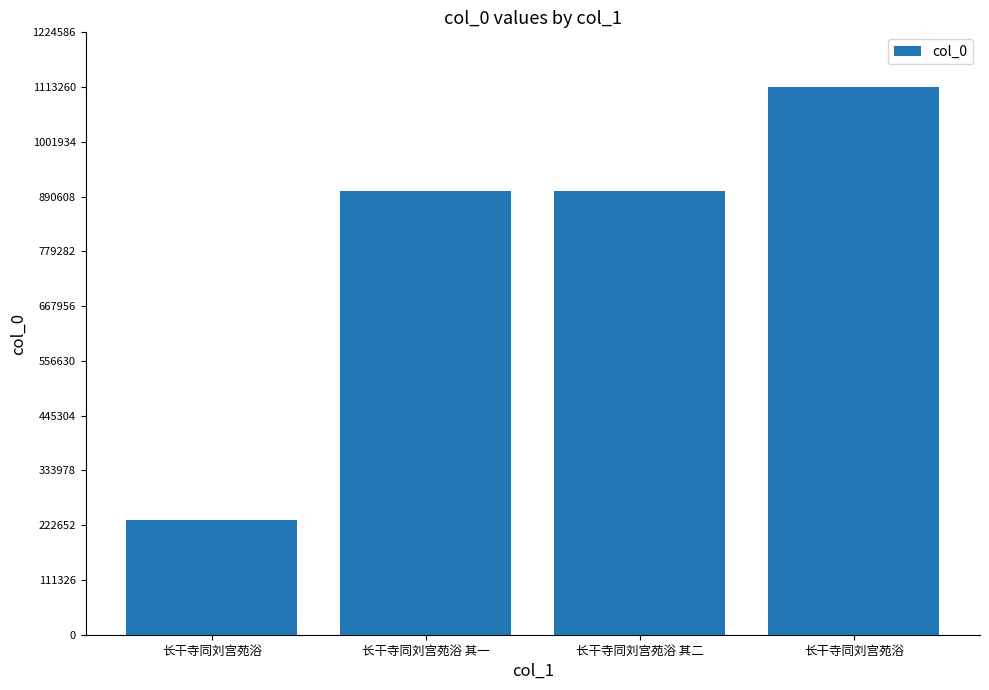

At which label is the value closest to 673170?

长干寺同刘宫苑浴 其二